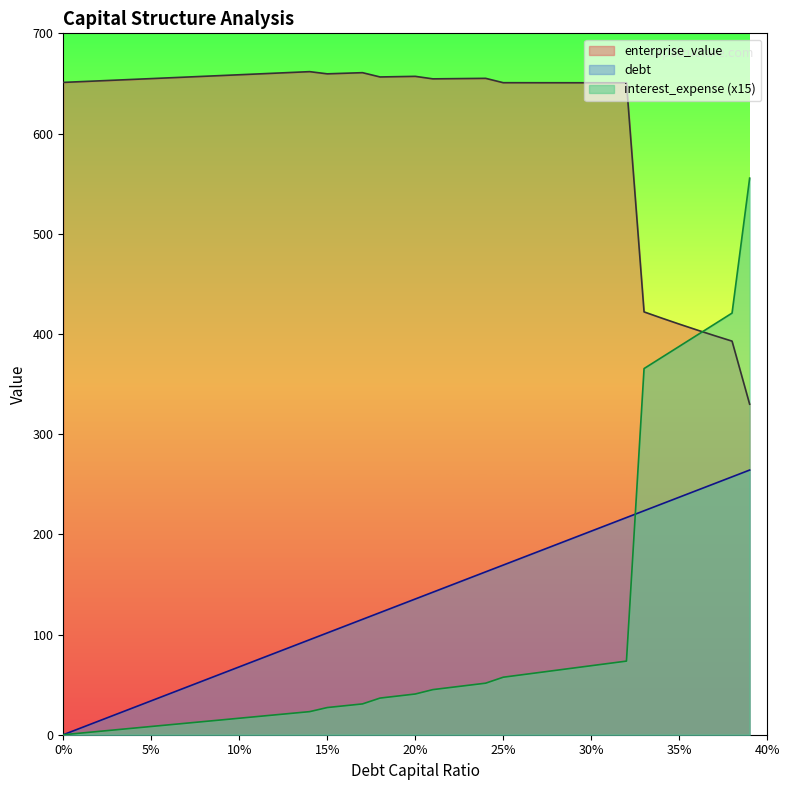

What is the difference between the maximum and minimum values in the debt_capital series?

264.1